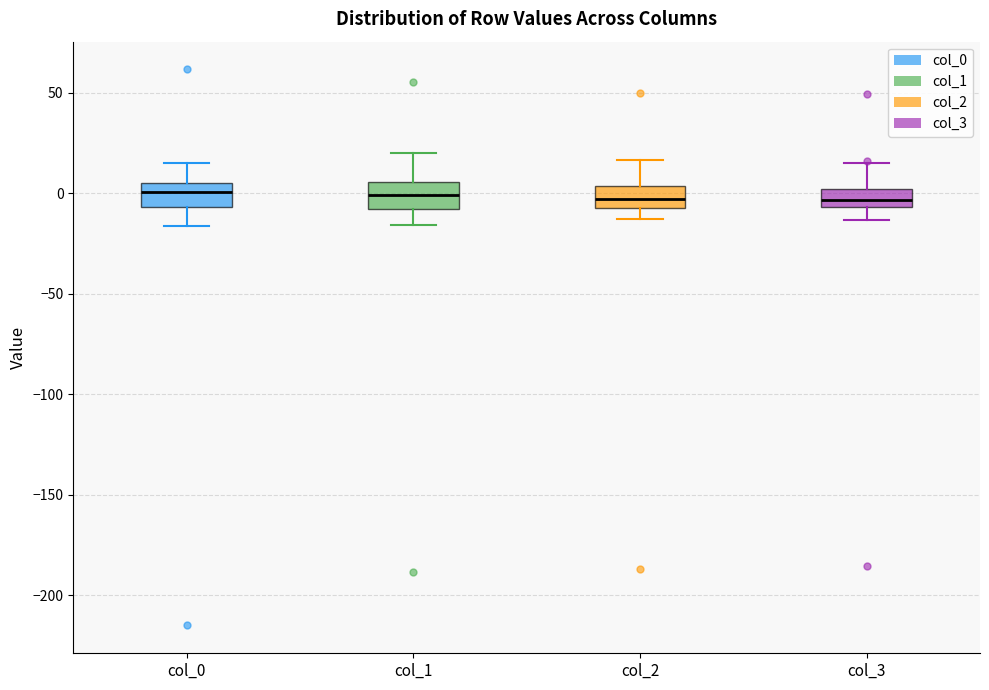

Reading left to right, read every box against the y-axis: the position of its median line, the range the box covers, and the ends of its whiskers. The values are not printed on the chart, so give them approximately, as read against the axis.

col_0: median 0, box -5 to 5, whiskers -15 to 15
col_1: median 0, box -10 to 5, whiskers -15 to 20
col_2: median -5 (inside the box), box -5 to 5, whiskers -15 to 15
col_3: median -5 (inside the box), box -5 to 0, whiskers -15 to 15